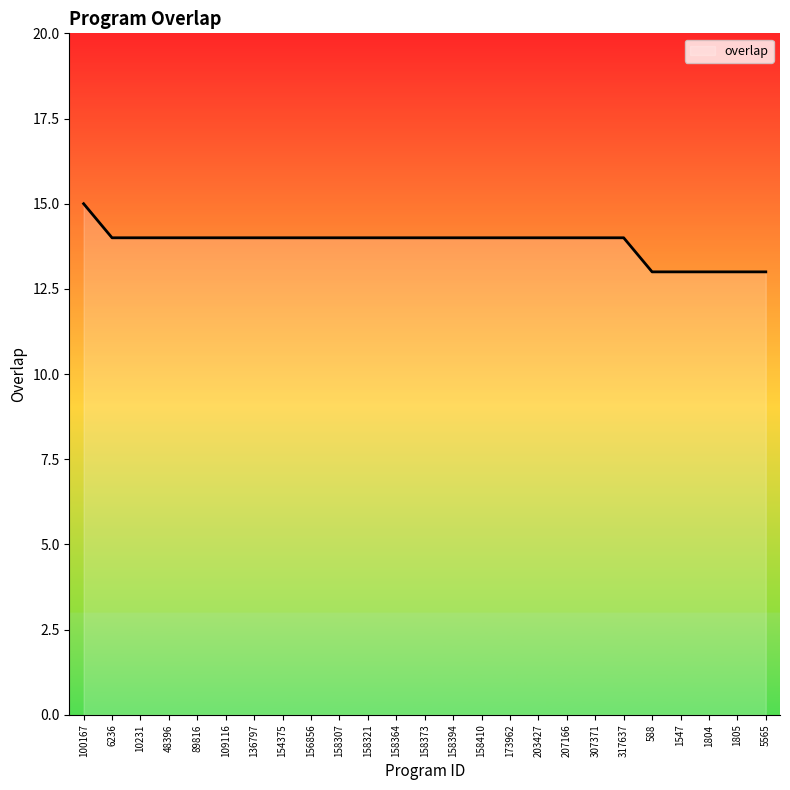

What value does the data have at 10231?

14